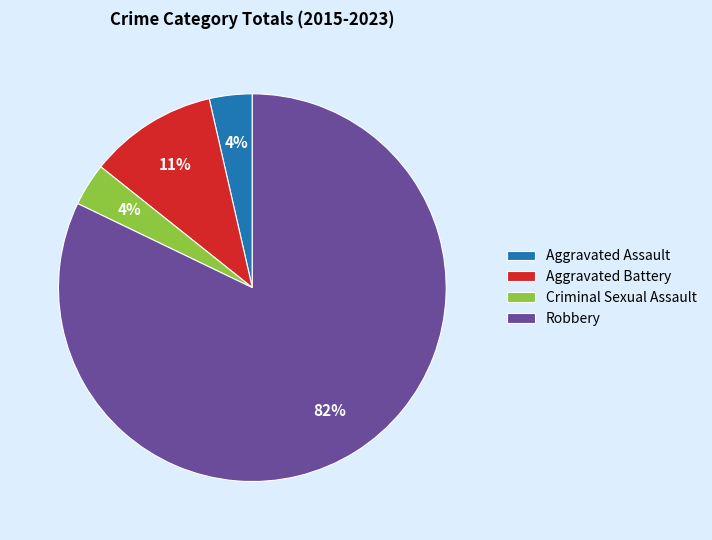

Do Aggravated Assault and Criminal Sexual Assault together represent more than half of the pie?

No